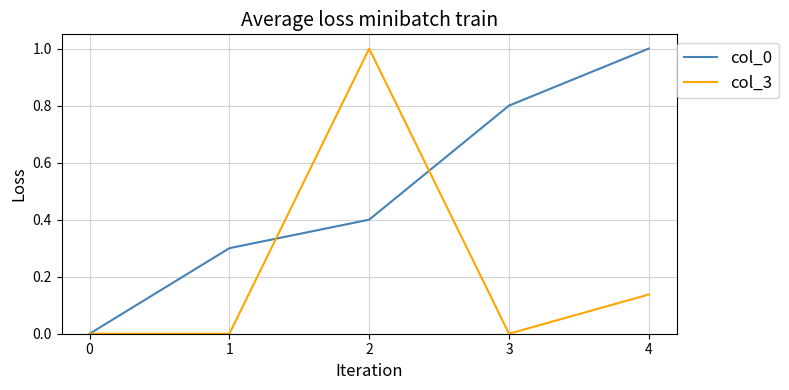

The value of col_0 at 0 is 0.0. True or false?

True